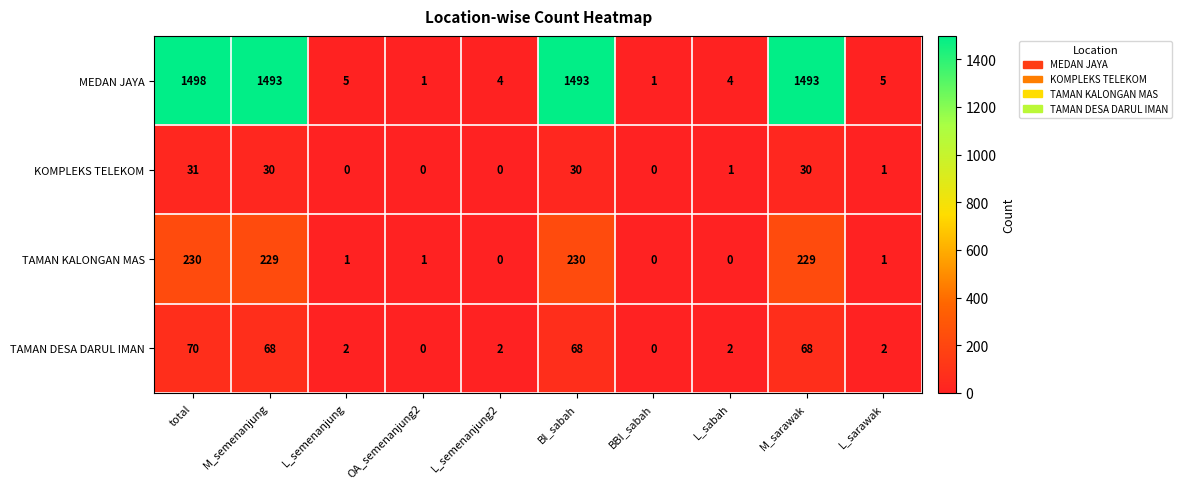

List the series in order of their peak value, highest first.

MEDAN JAYA, TAMAN KALONGAN MAS, TAMAN DESA DARUL IMAN, KOMPLEKS TELEKOM